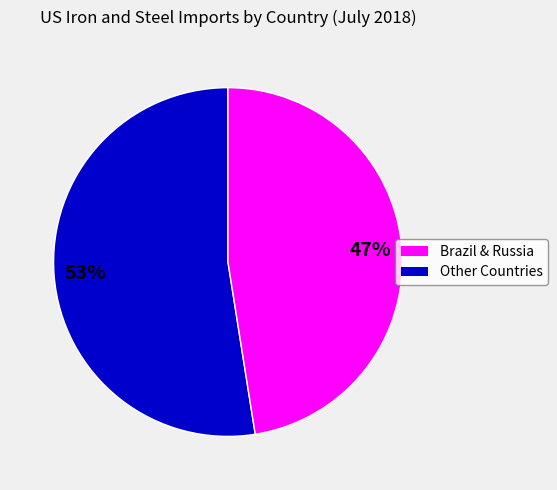

Combined, do Other Countries and Brazil & Russia account for over 50%?

Yes